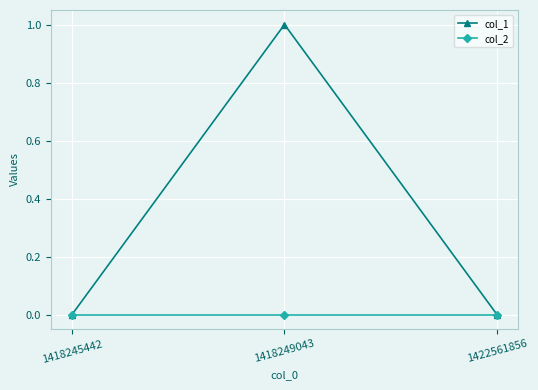

The col_1 series shows 0 at 1418245442. True or false?

True